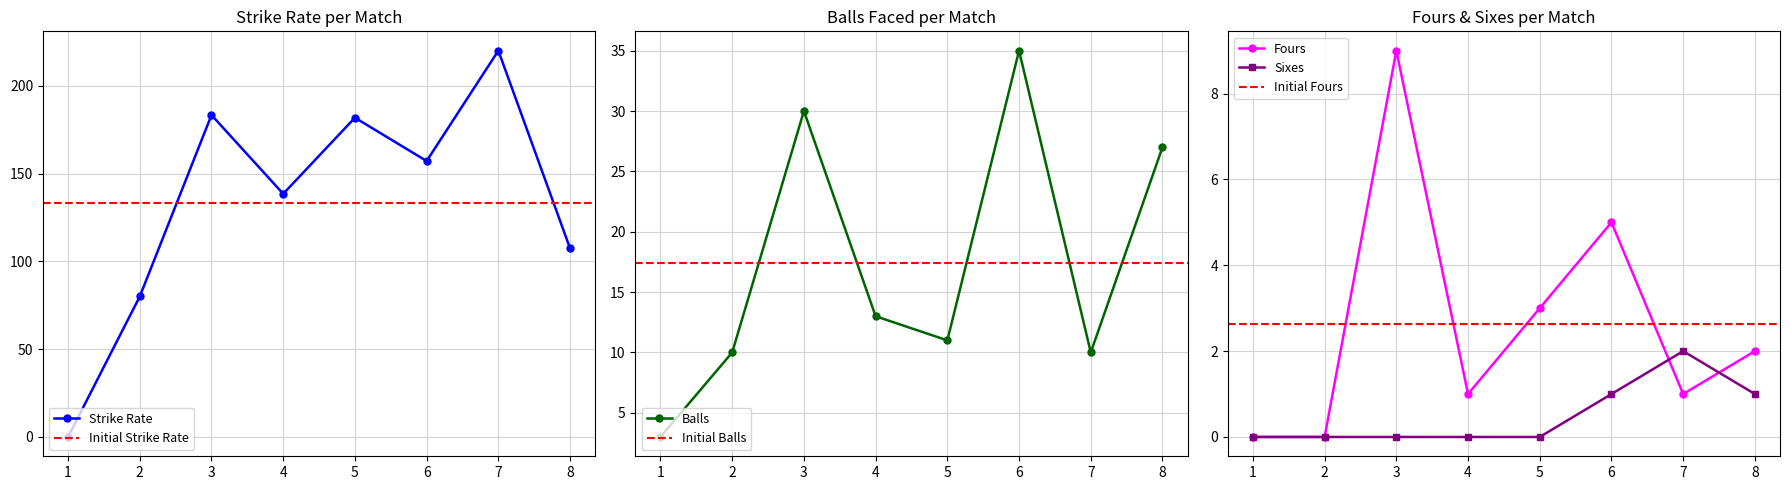

What is the value of the Fours point at the 7th from the left?

1